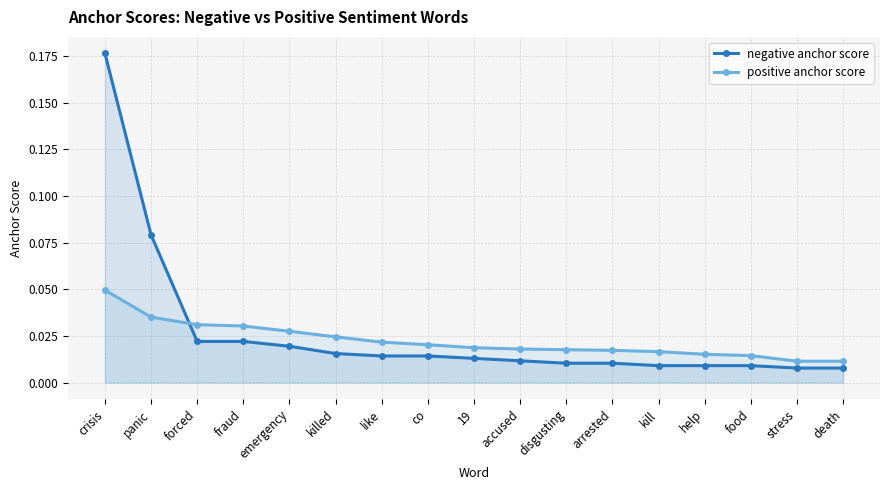

Is it true that positive anchor score equals 0.0 at disgusting?

True